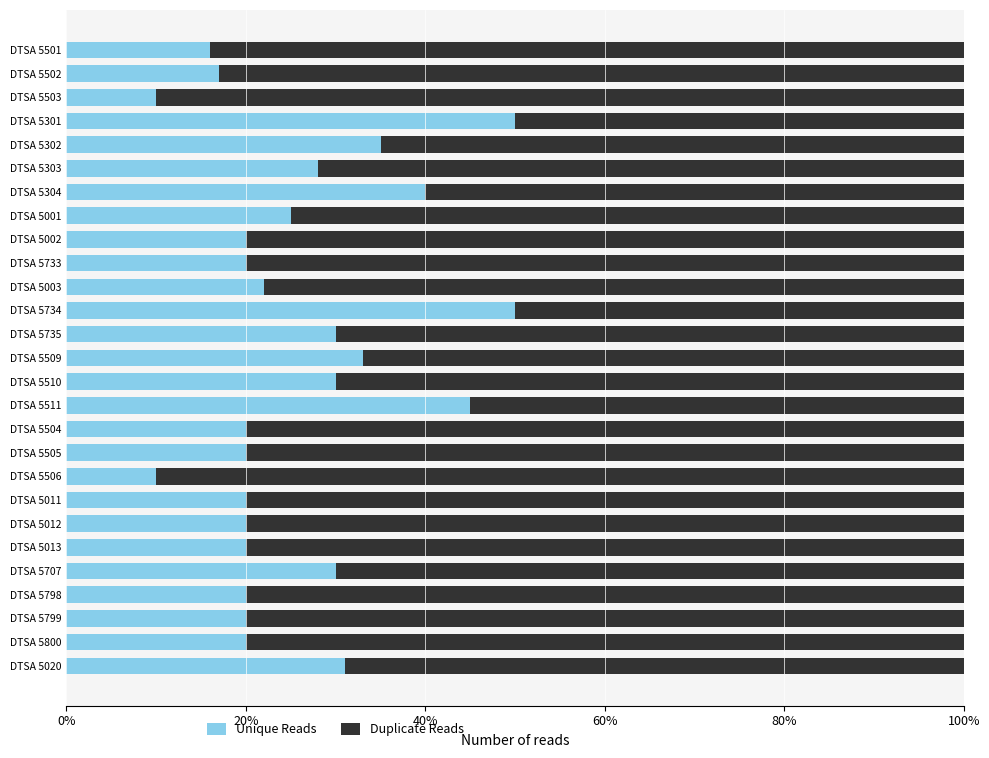

What is the maximum value for Unique Reads?

0.5